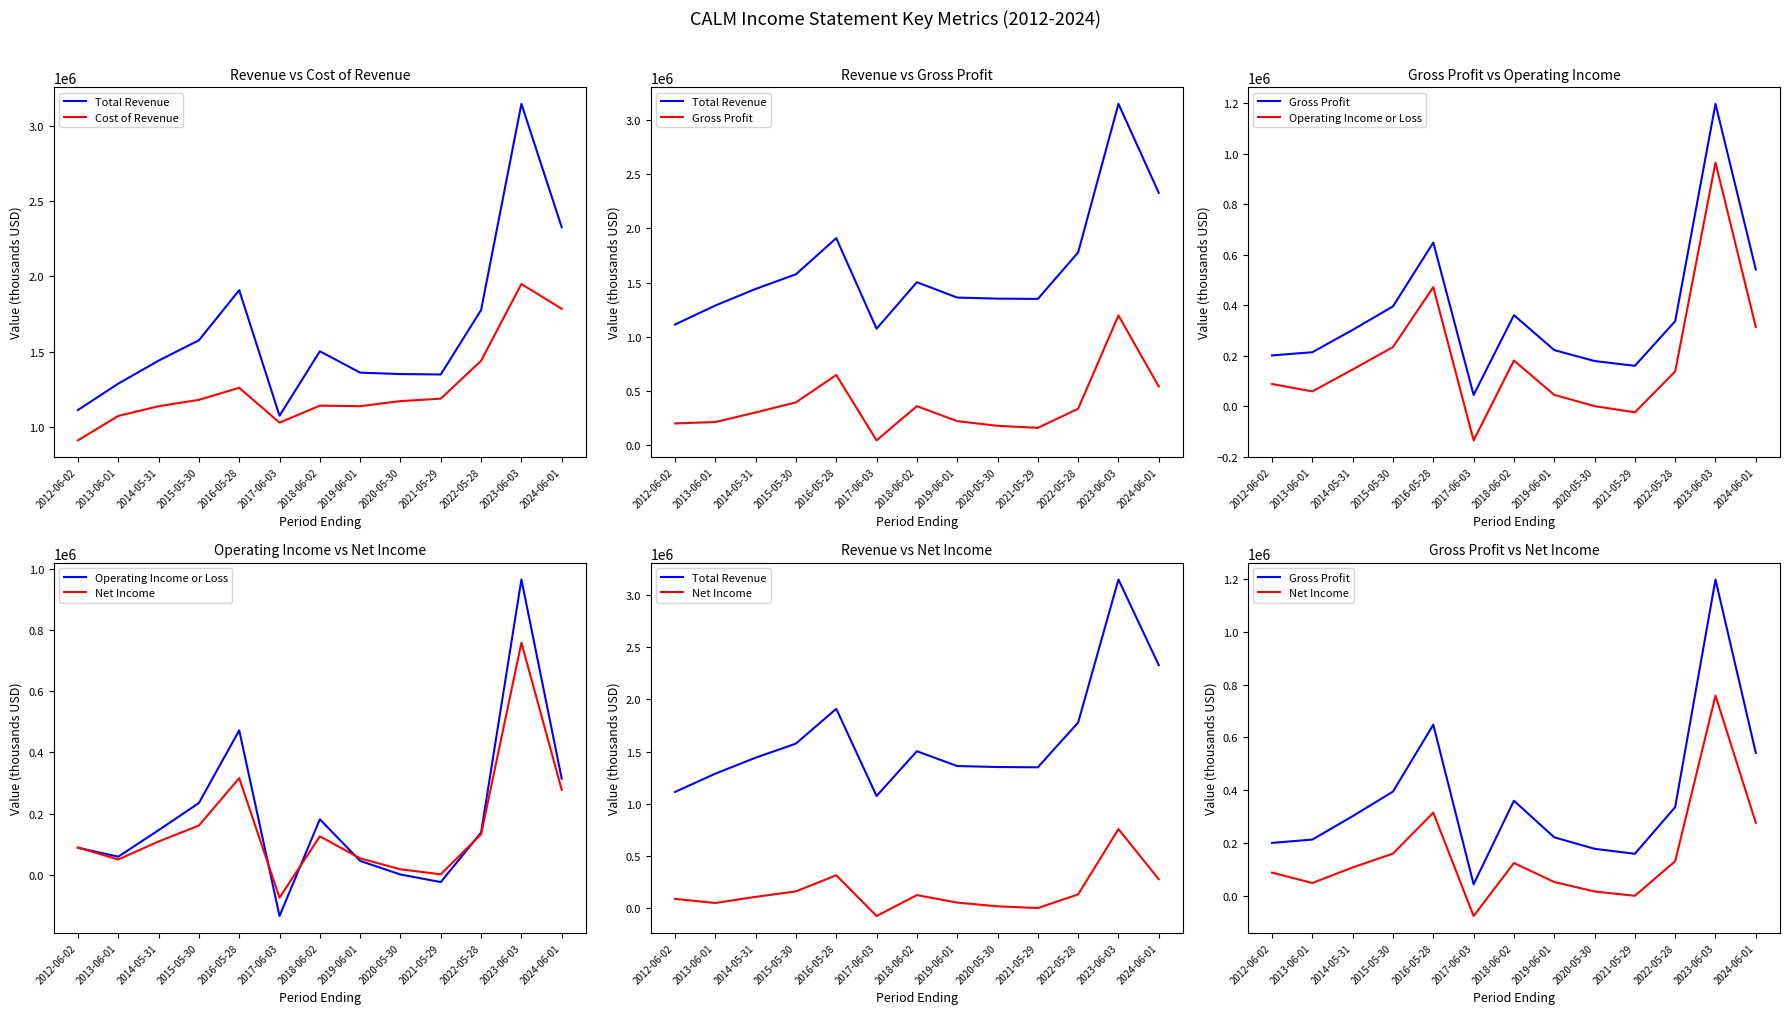

Which series has the largest total across all categories?

Total Revenue